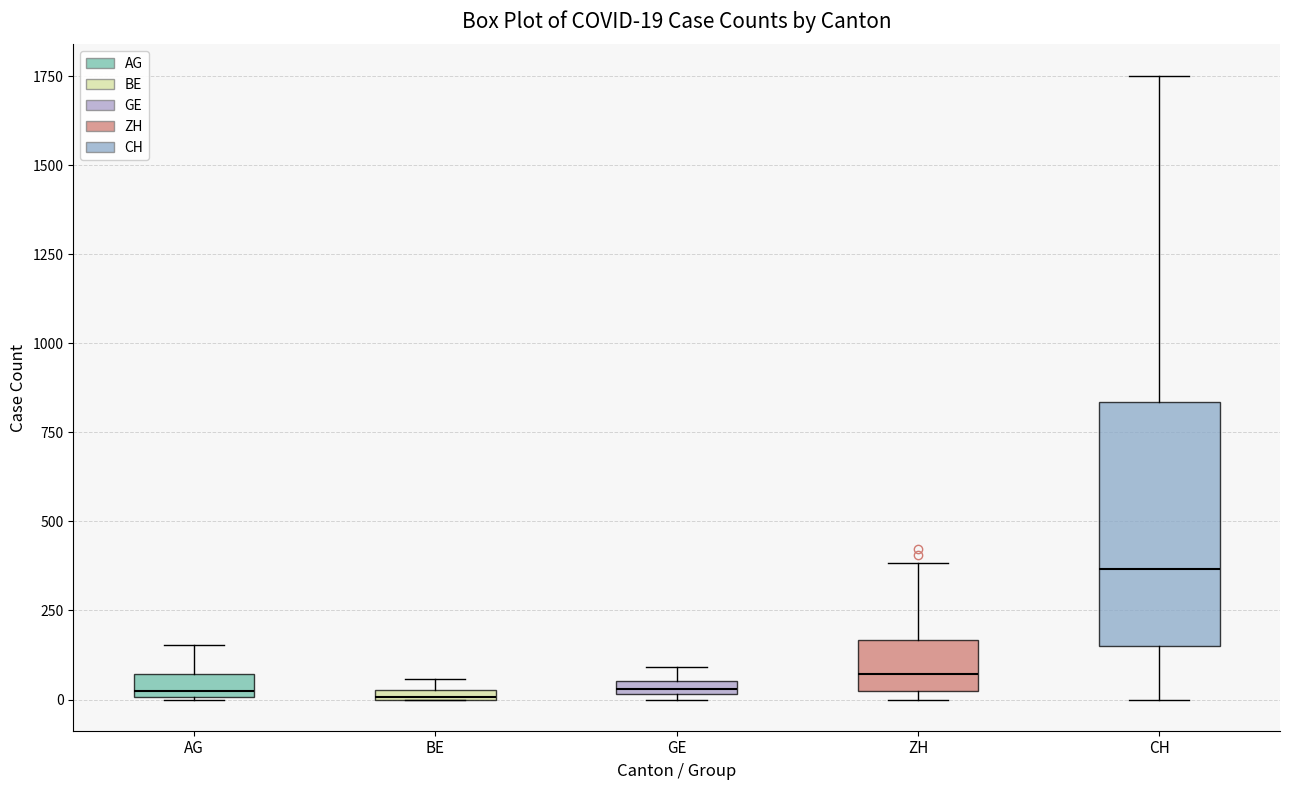

Comparing the boxes themselves (not the whiskers), which one is the tallest?

CH